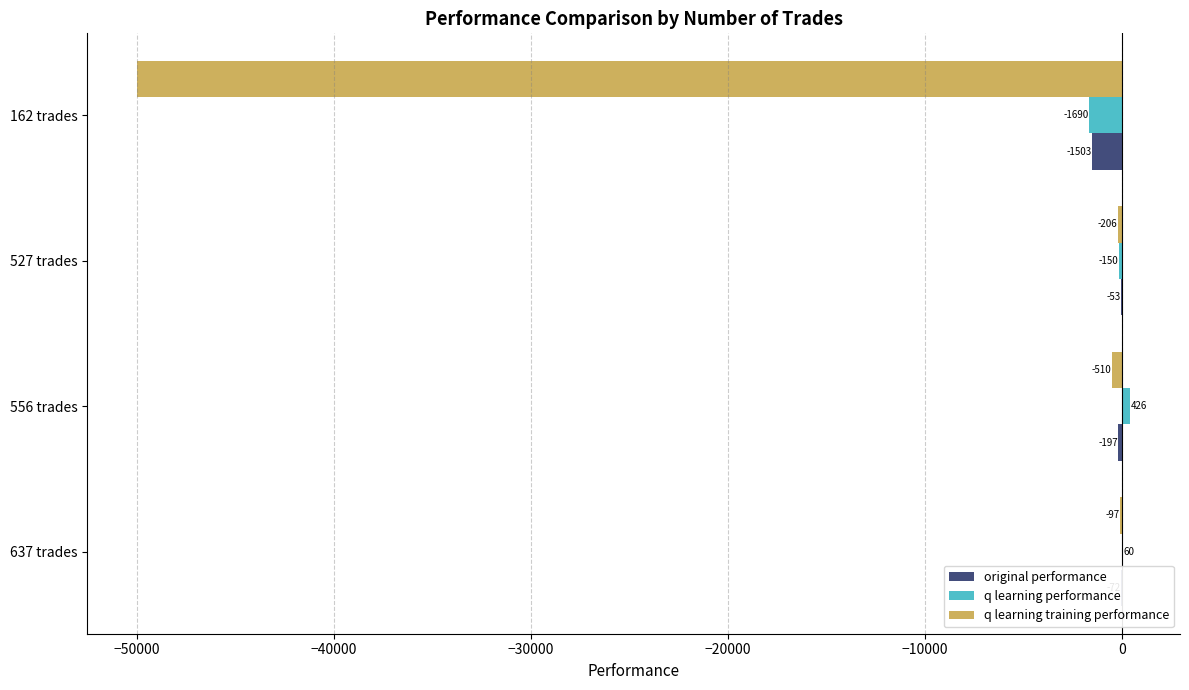

What are all the series names shown in the legend?

original performance, q learning performance, q learning training performance